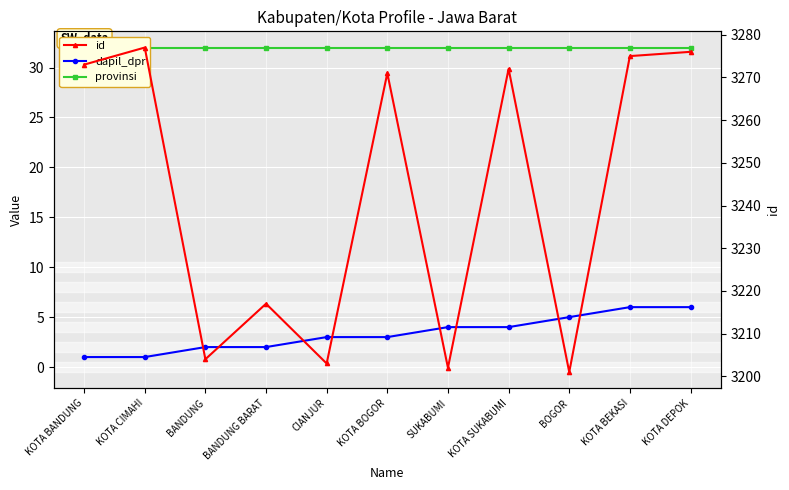

Is it true that provinsi equals 12 at KOTA BOGOR?

False